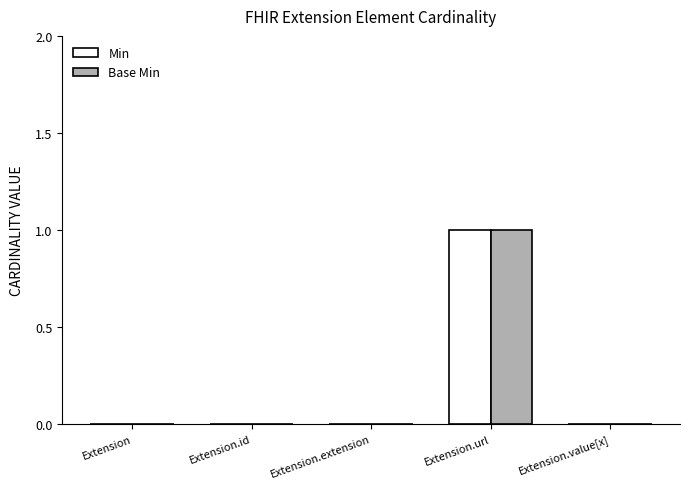

How many groups of bars are there?

5